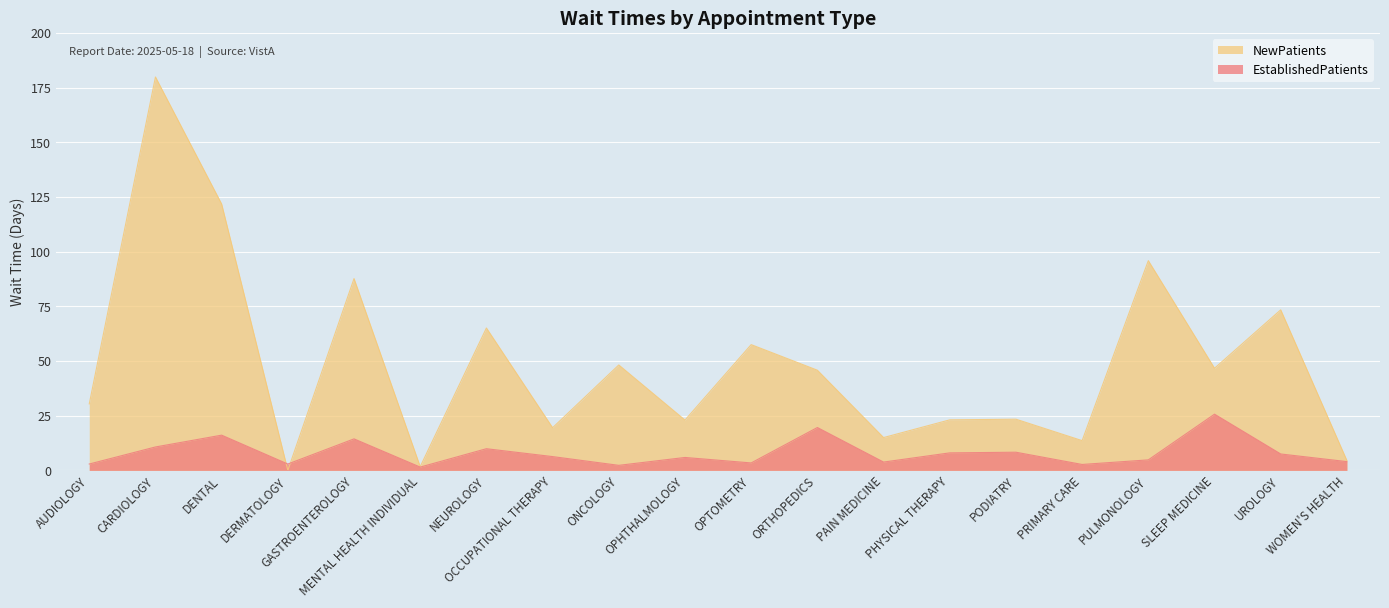

What is the difference between the EstablishedPatients values at NEUROLOGY and CARDIOLOGY?

0.8